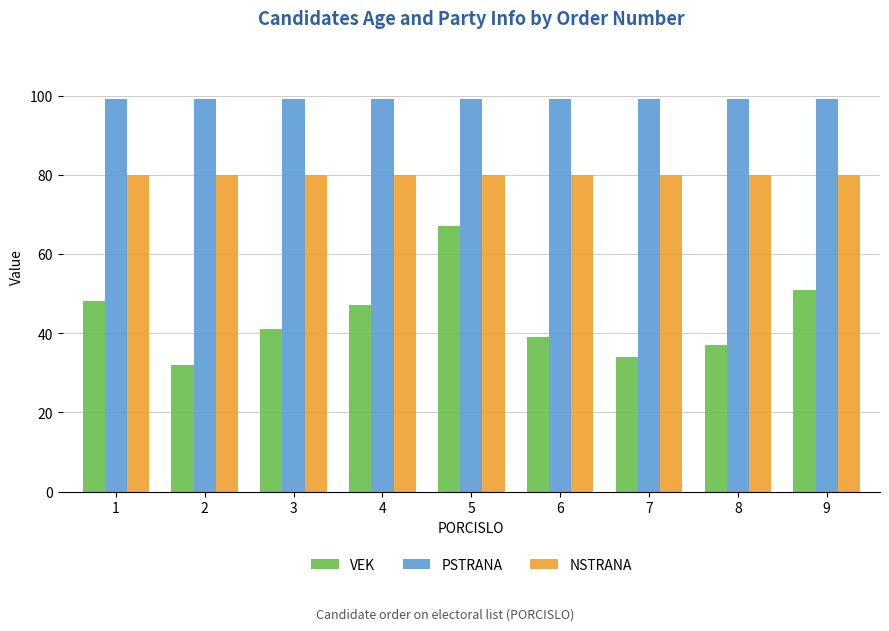

Between 3 and 6, which series saw the biggest shift?

VEK